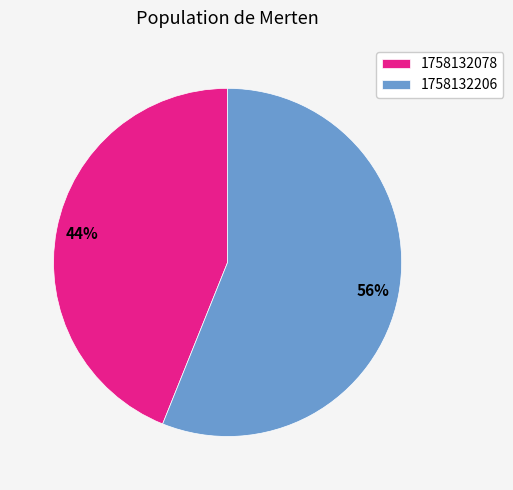

To the nearest percent, what is the difference between the largest and smallest slice percentages?

12%